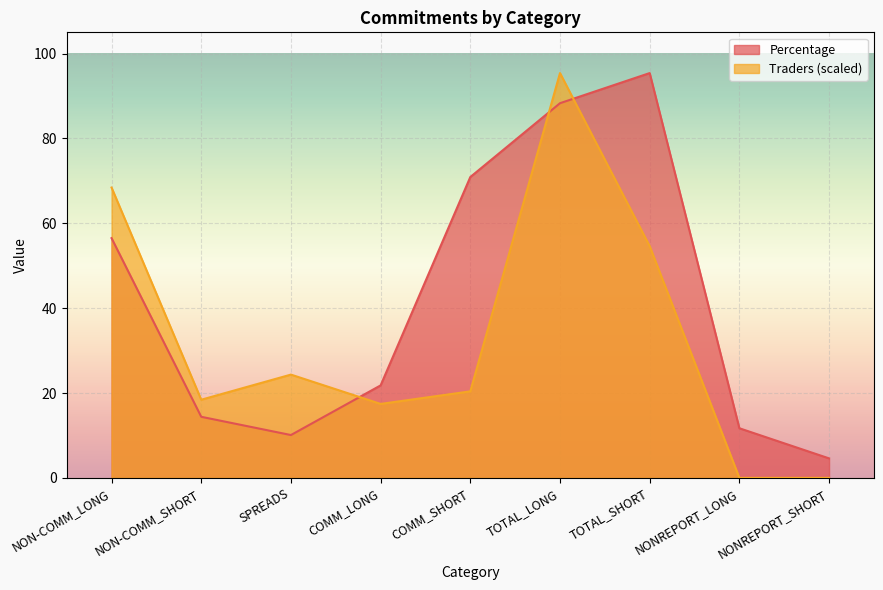

Read the Percentage value at SPREADS.

10.1